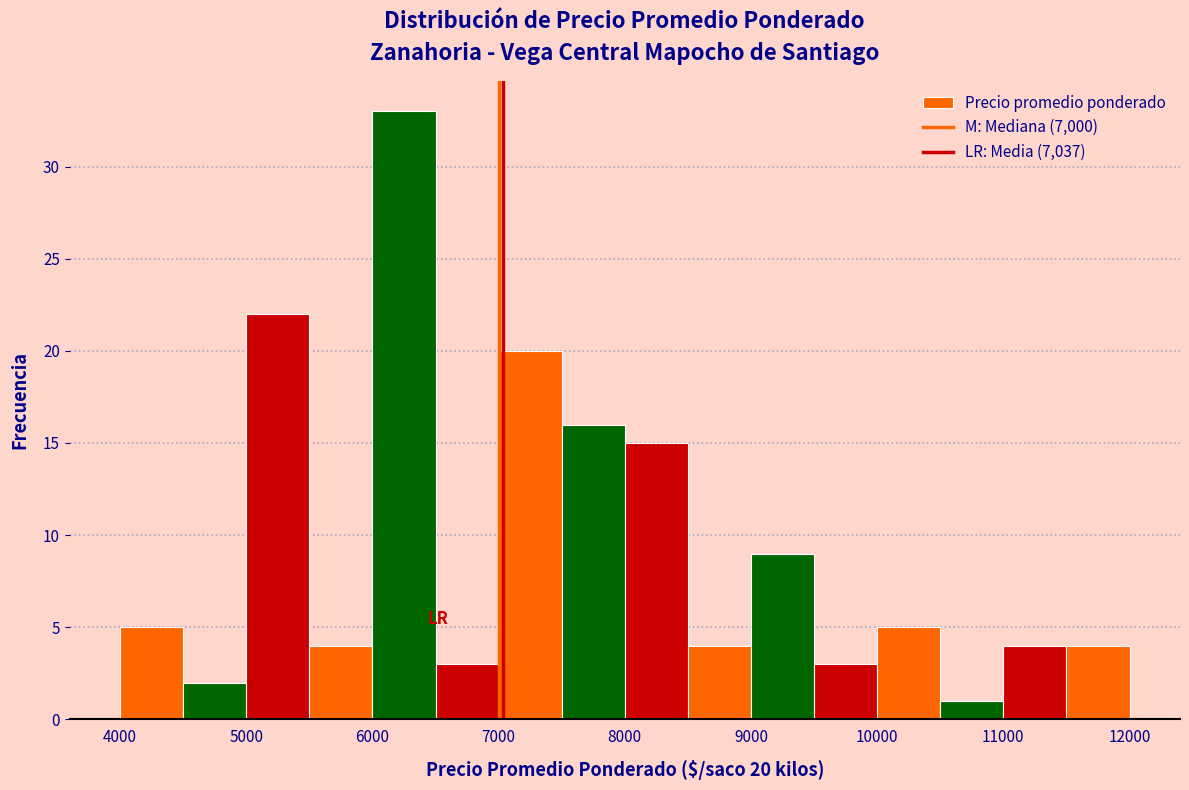

Which range on the x-axis has the tallest bar?

6000 to 6500